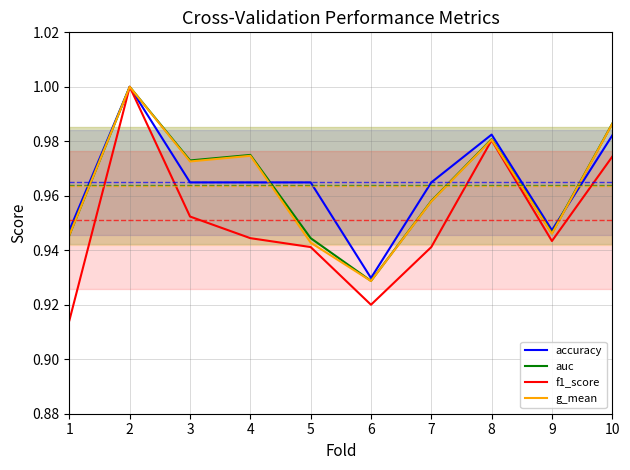

List the series in order of their peak value, highest first.

accuracy, auc, f1_score, g_mean